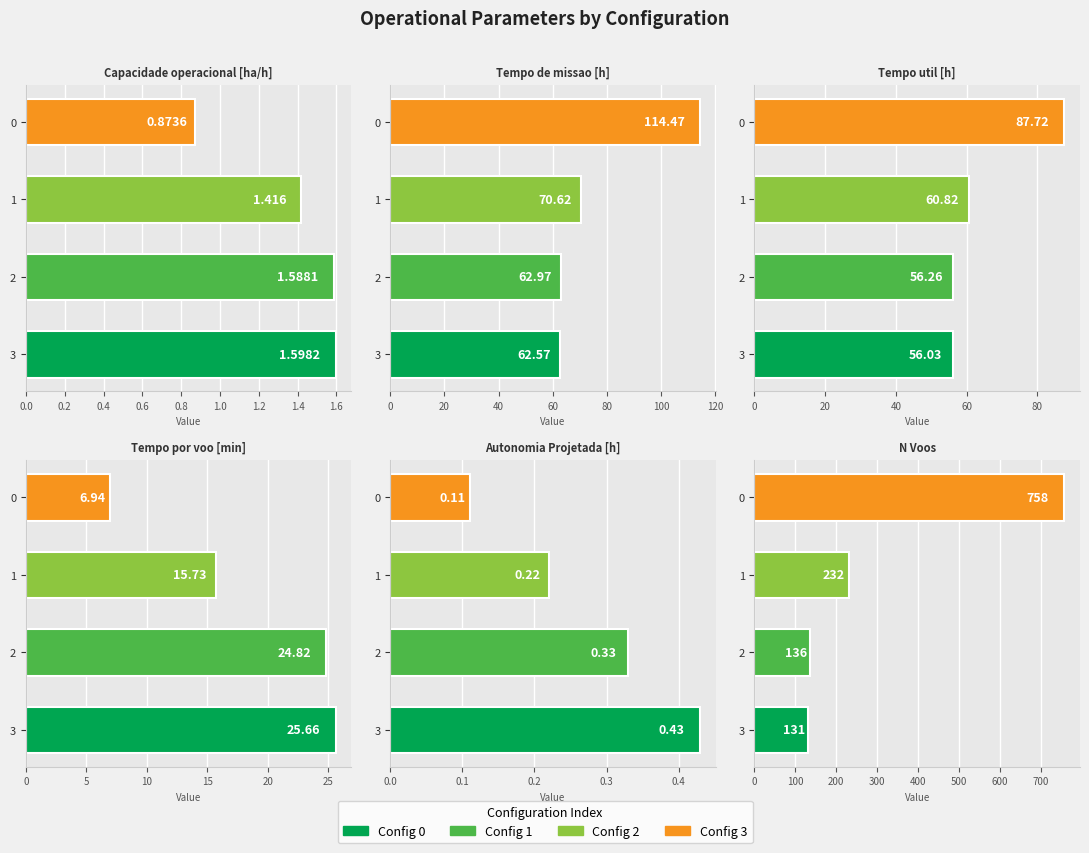

Are the bars horizontal?

Yes